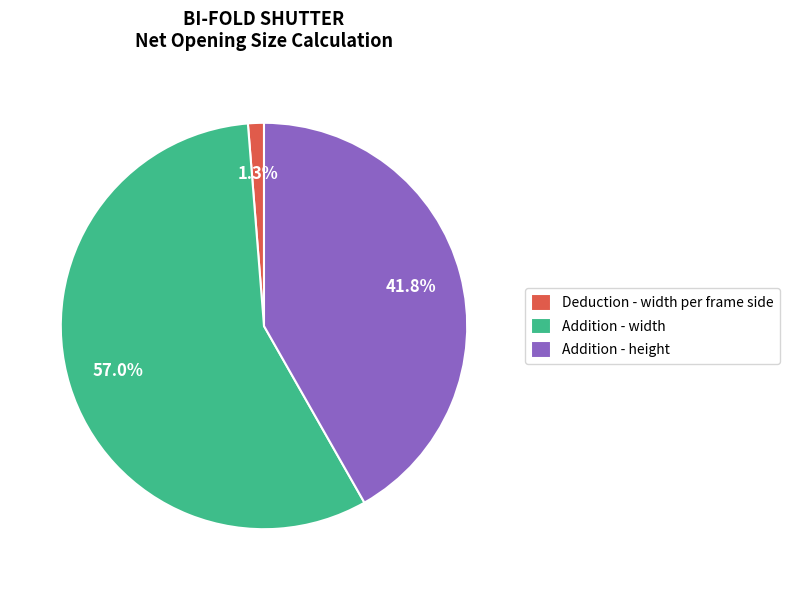

What percentage do Deduction - width per frame side and Addition - width together represent?

58.2%